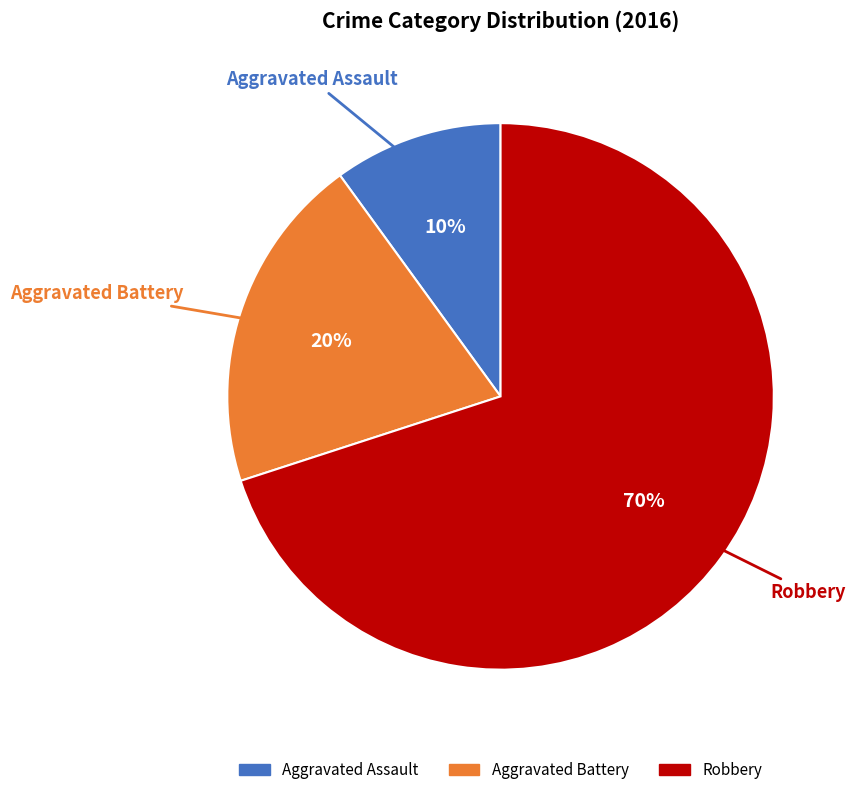

Approximately how many times larger is the value at Robbery compared to Aggravated Assault?

7.0